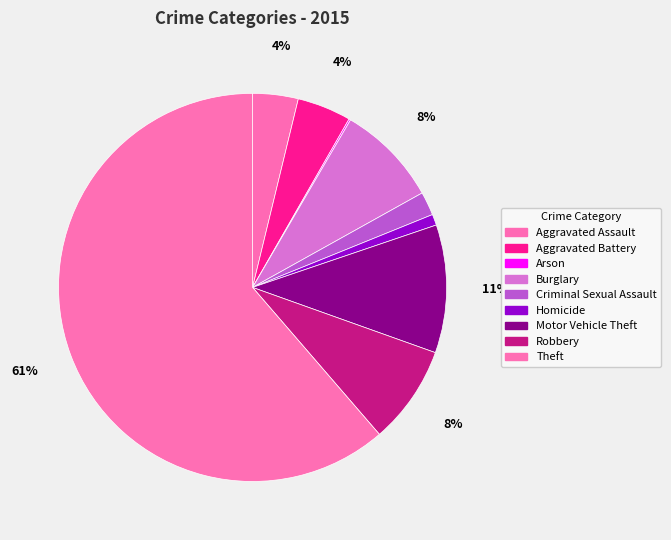

To the nearest percent, what portion does Aggravated Battery represent?

4%